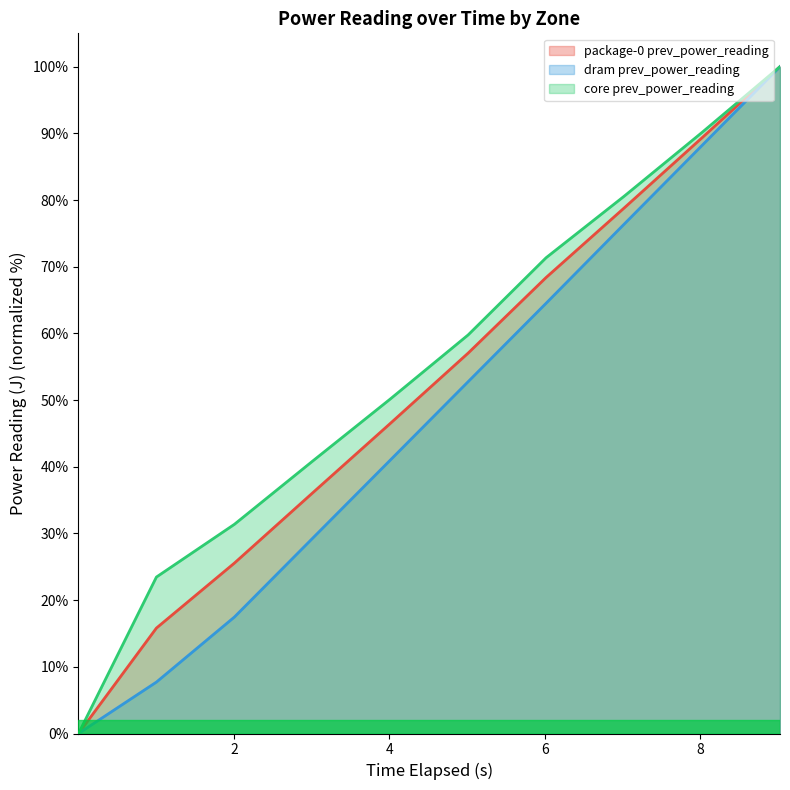

True or false: core prev_power_reading and dram prev_power_reading intersect in this chart.

False